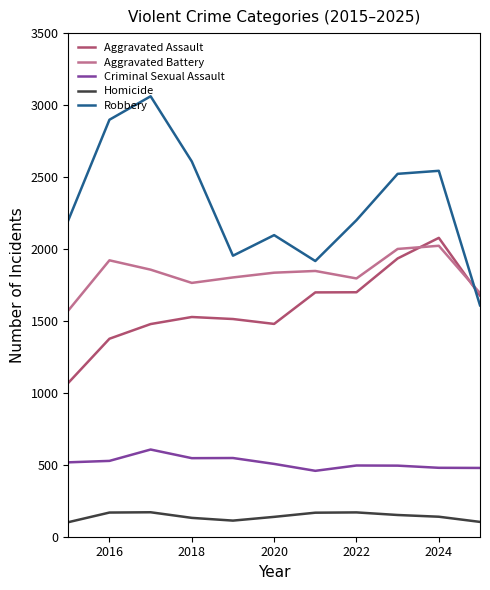

What is the smallest value displayed?

101